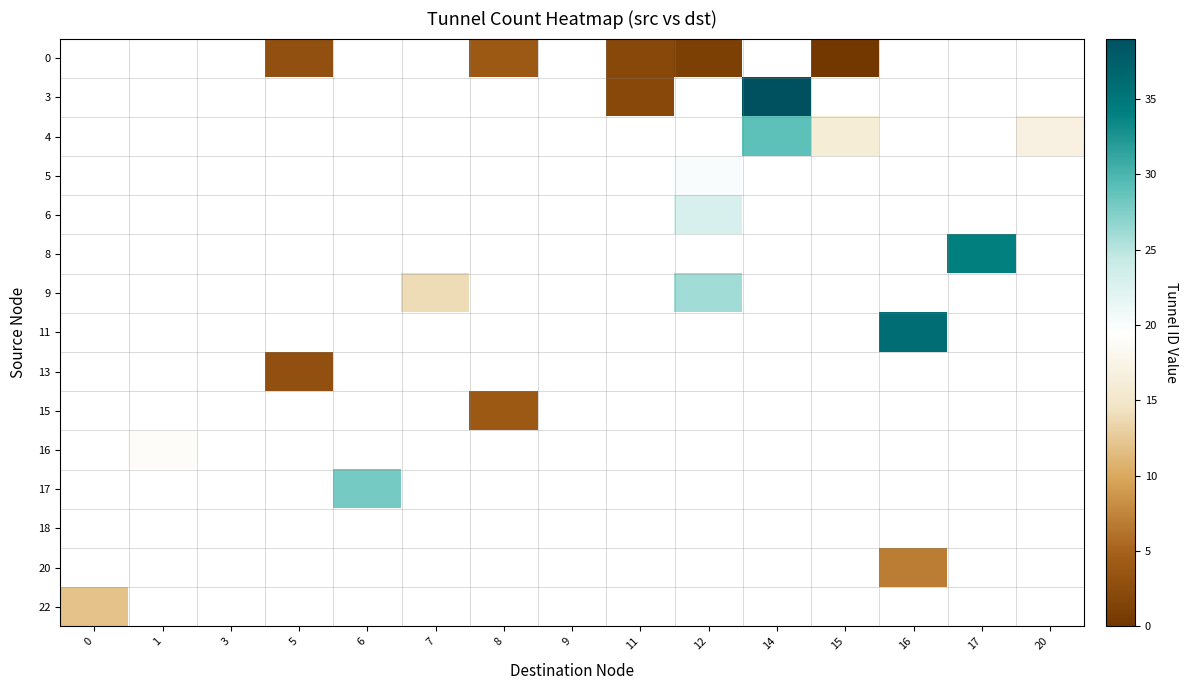

How many data points does each series have?

15